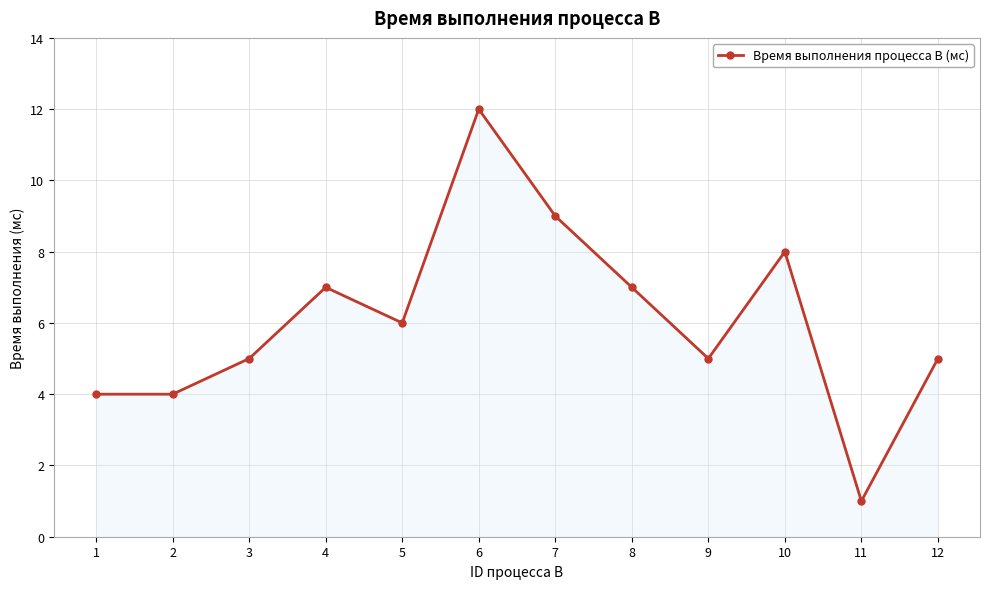

What is the difference between the values at 6 and 7?

3